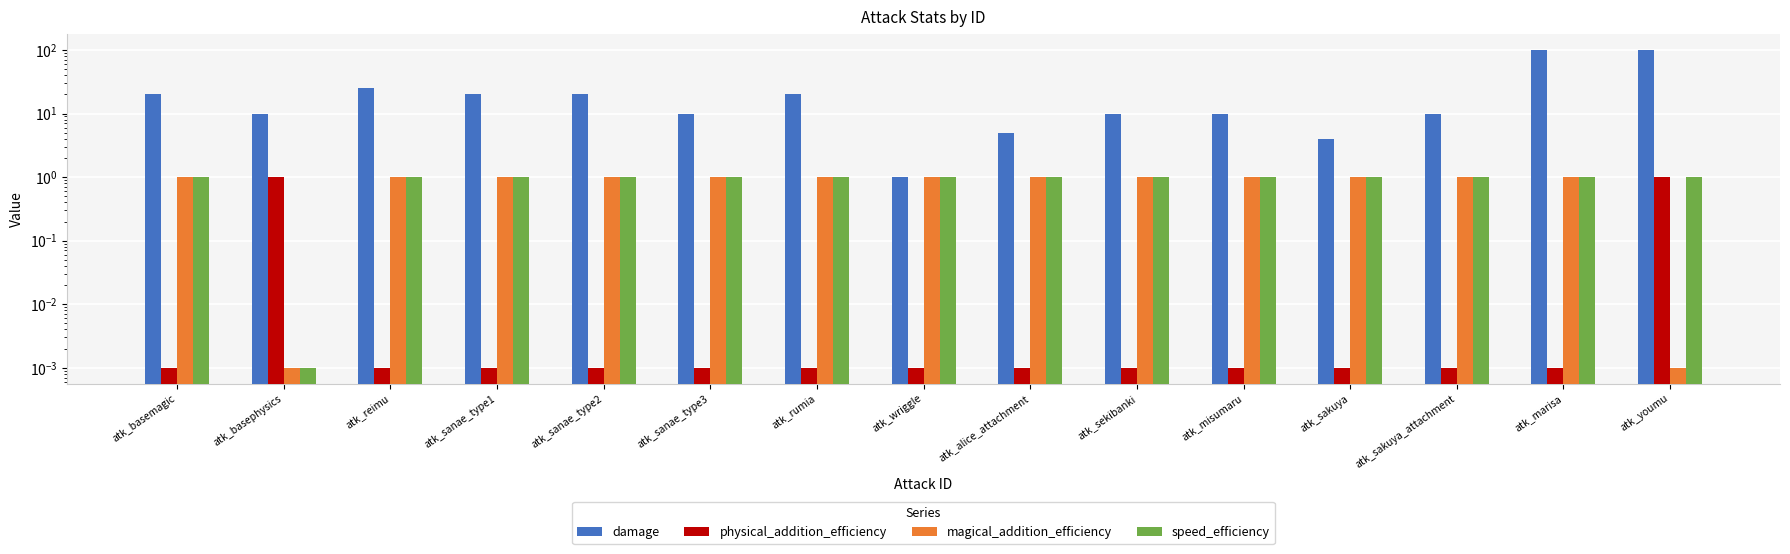

The value of physical_addition_efficiency at atk_basemagic is 0.0. True or false?

False